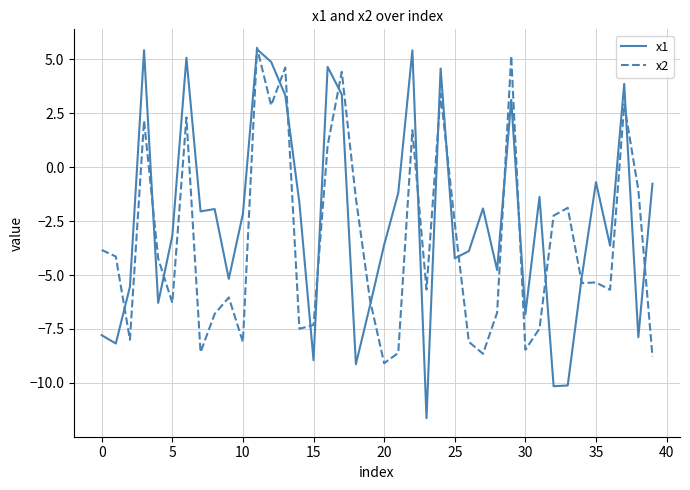

What is the lowest value of the x1 series?

-11.6